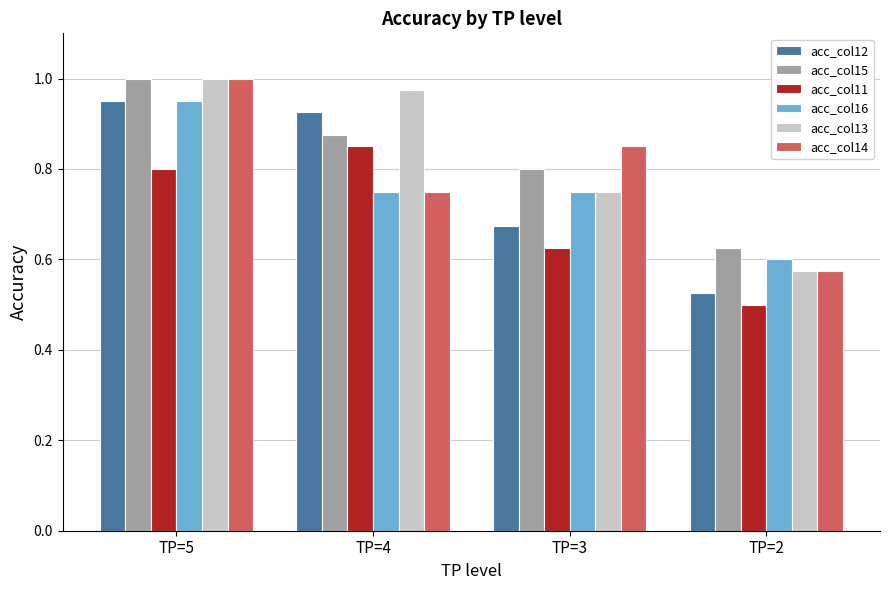

Between TP=3 and TP=2, which series saw the biggest shift?

acc_col14